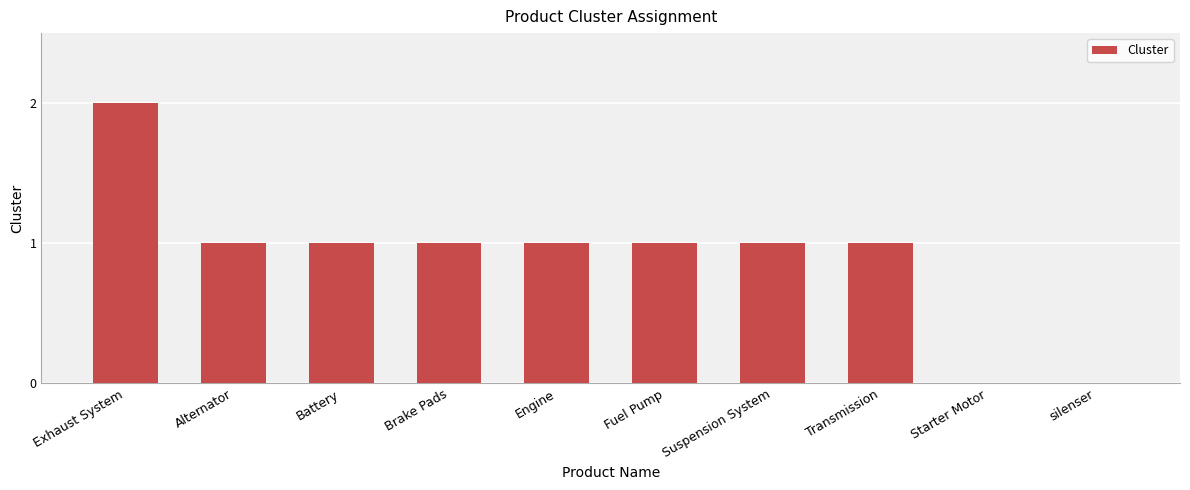

The value at Fuel Pump is 2. True or false?

False